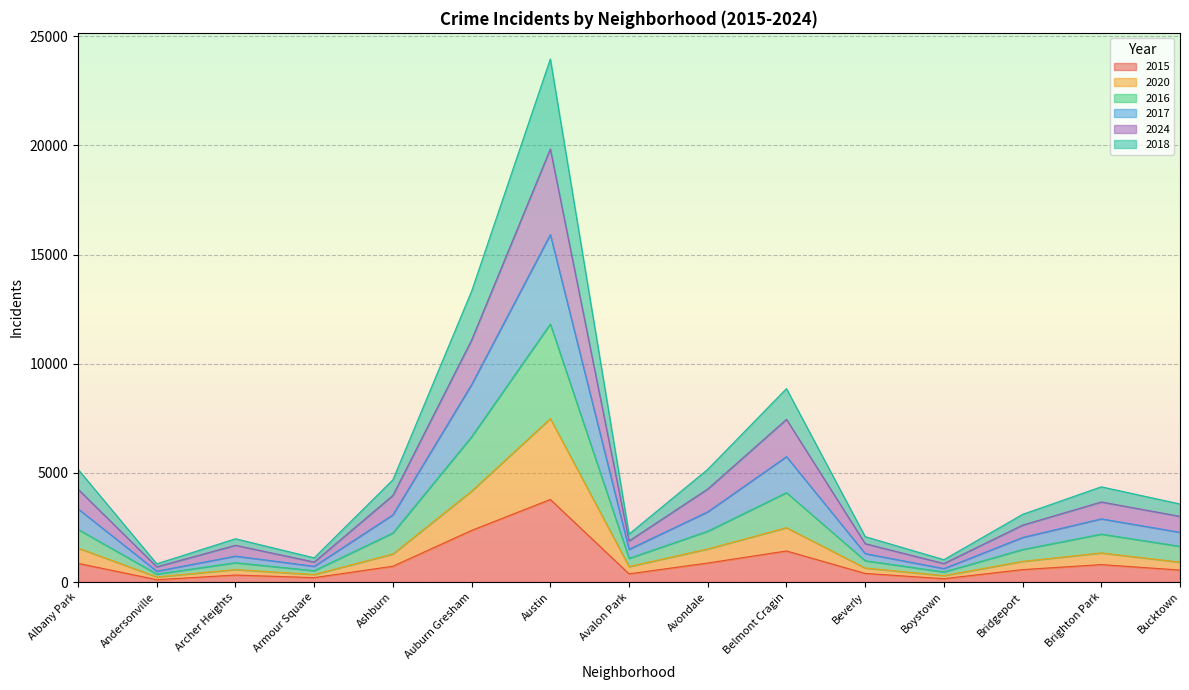

Which category has the highest value in the 2015 series?

Austin